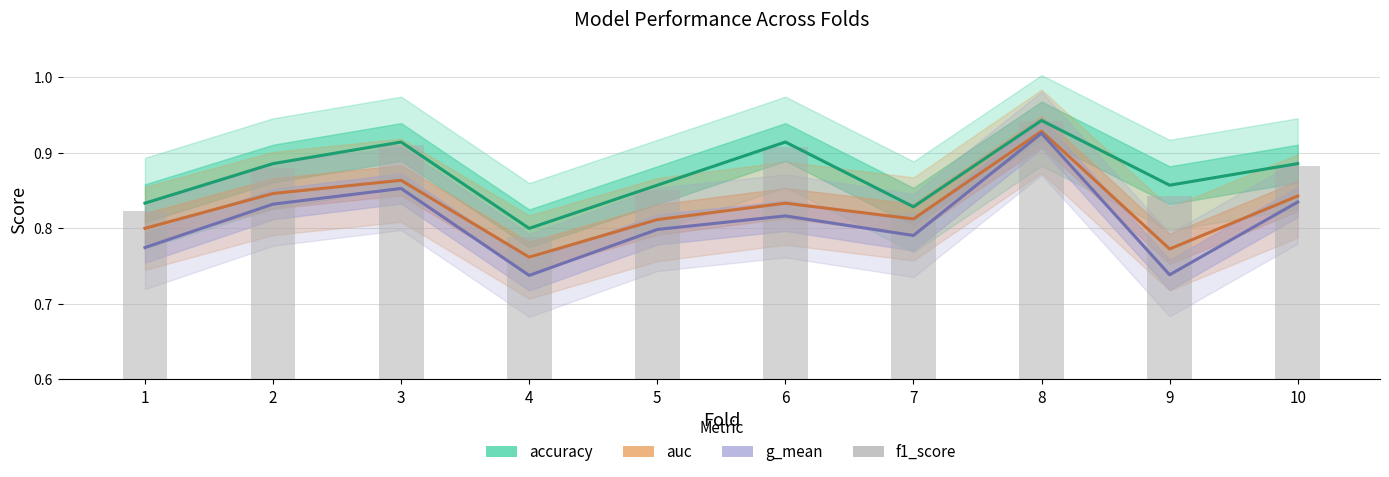

What is the difference between the maximum and minimum values?

0.2